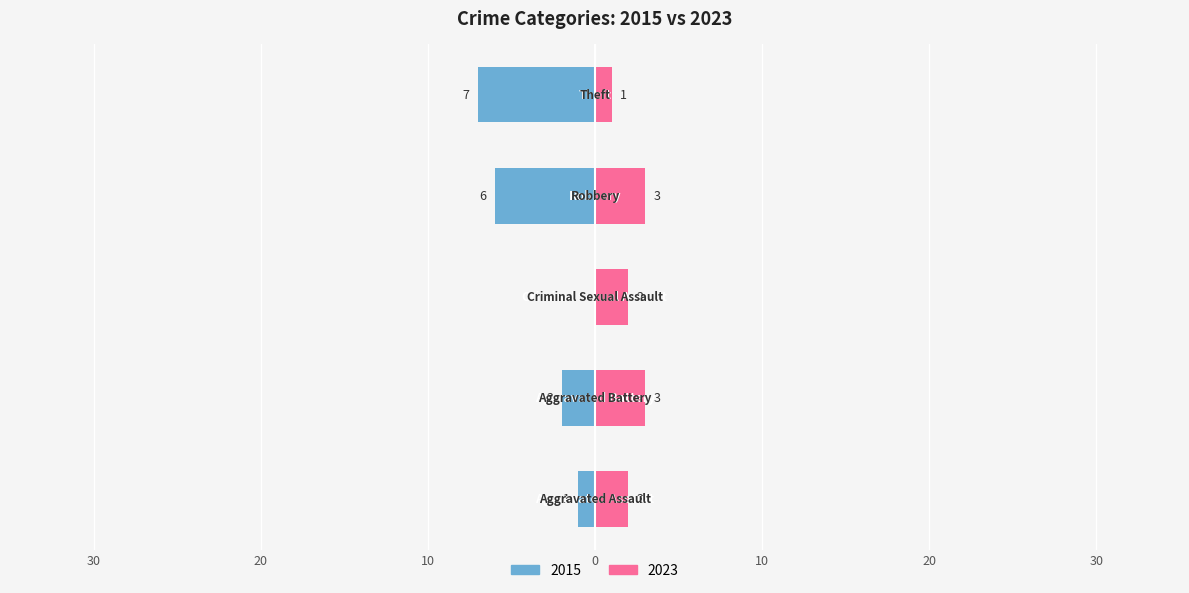

What is the difference between the maximum and minimum values in the 2015 series?

7